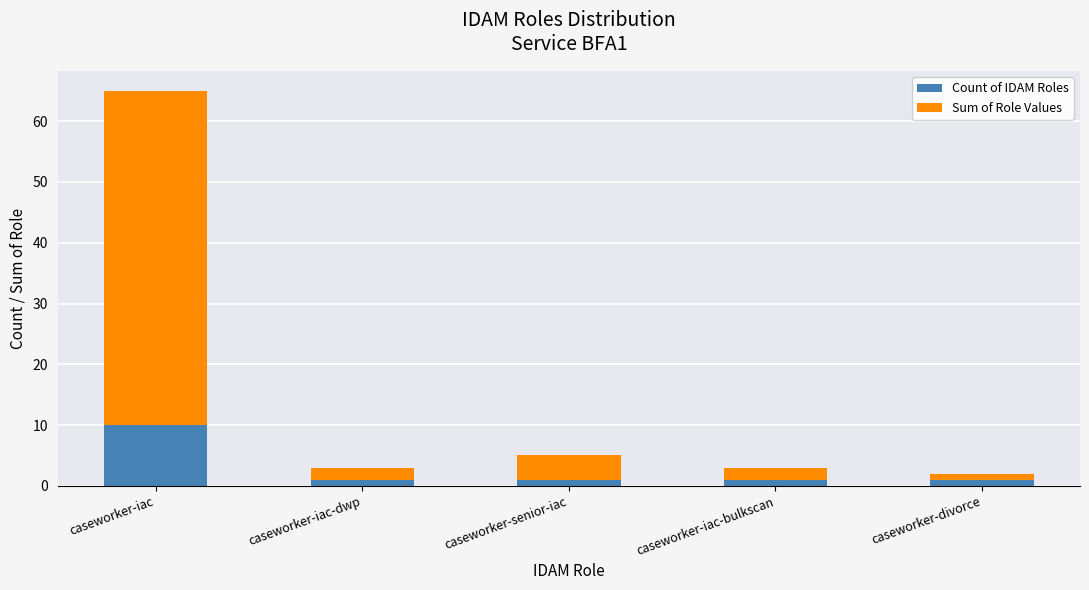

What is the total value across all series at caseworker-iac?

65